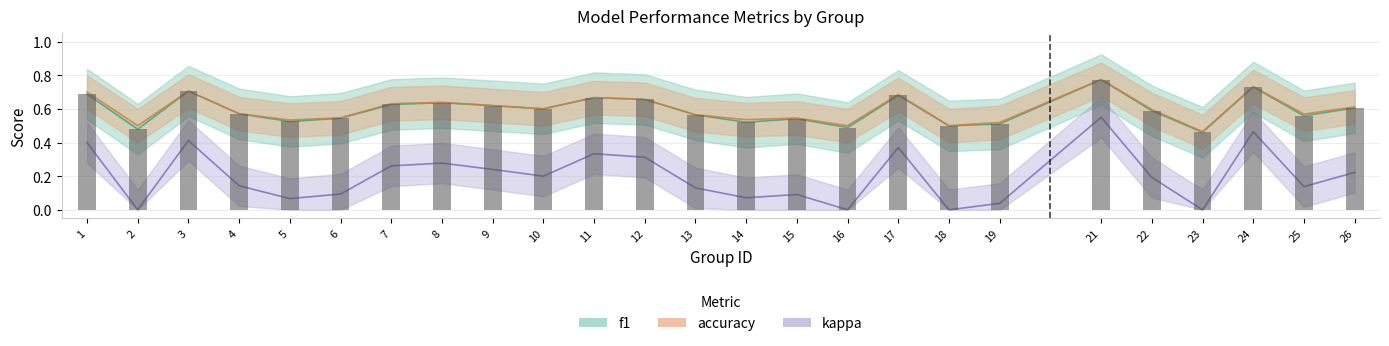

Count the accuracy values in the range 0 to 1.

25